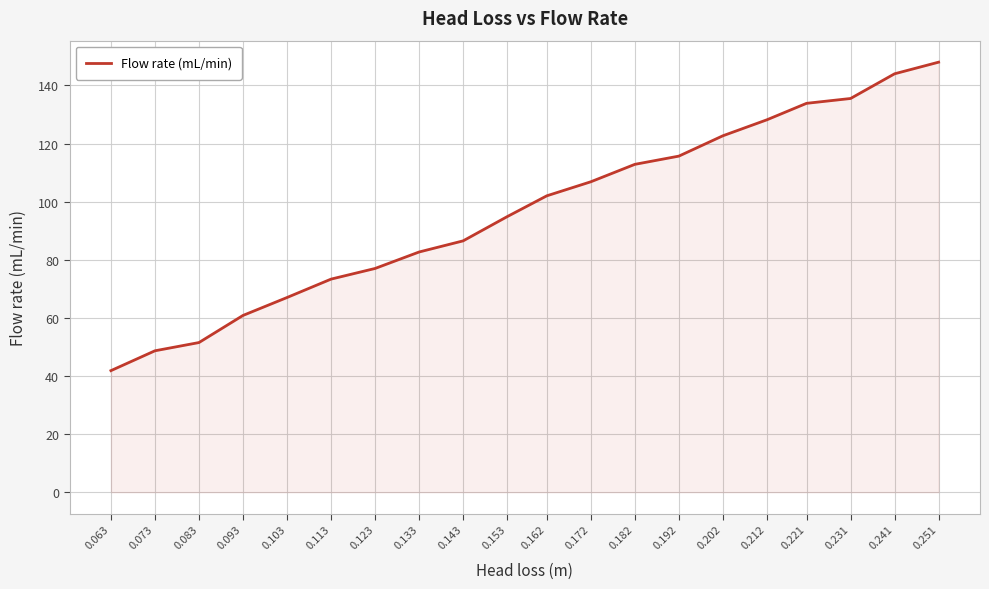

Which label corresponds to the largest value in the chart?

0.251